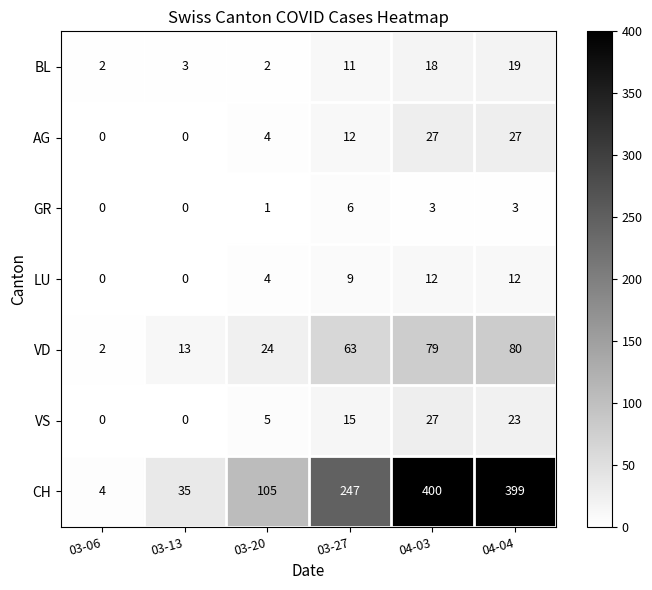

Read the LU value at 03-27.

9